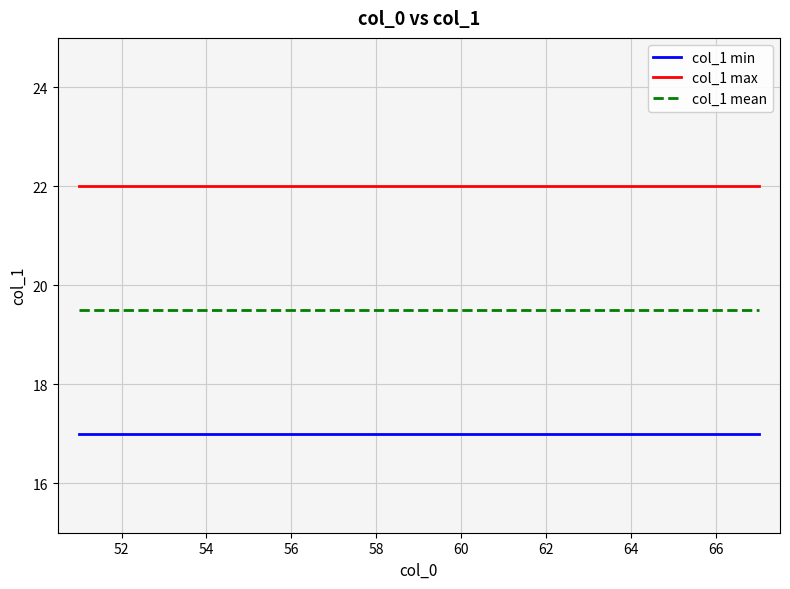

What is the greatest value displayed?

22.0